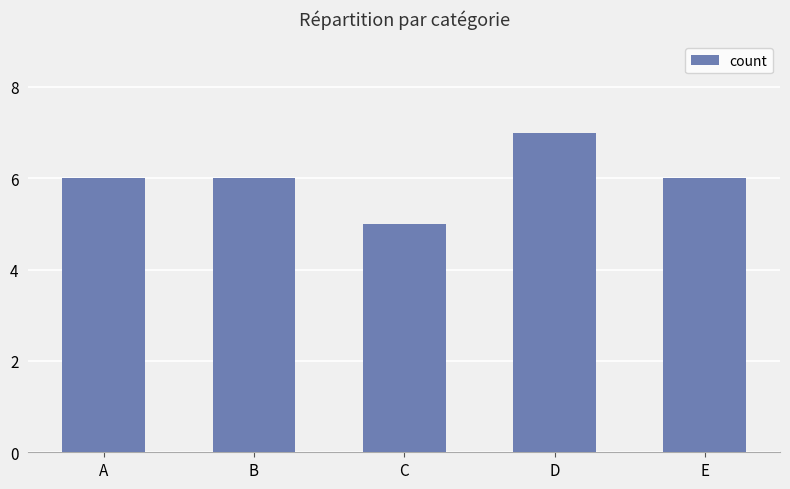

What is the value of the 5th bar from the left?

6